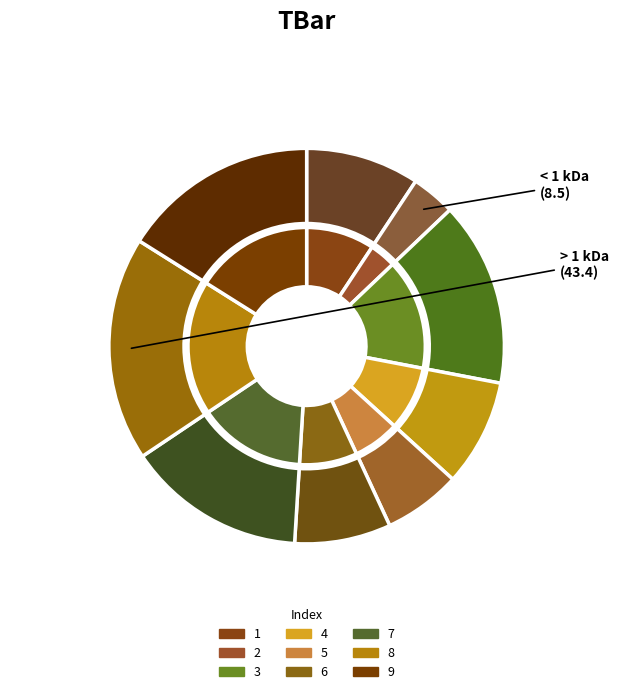

Approximately how many times larger is the value at 2 compared to 1?

0.4